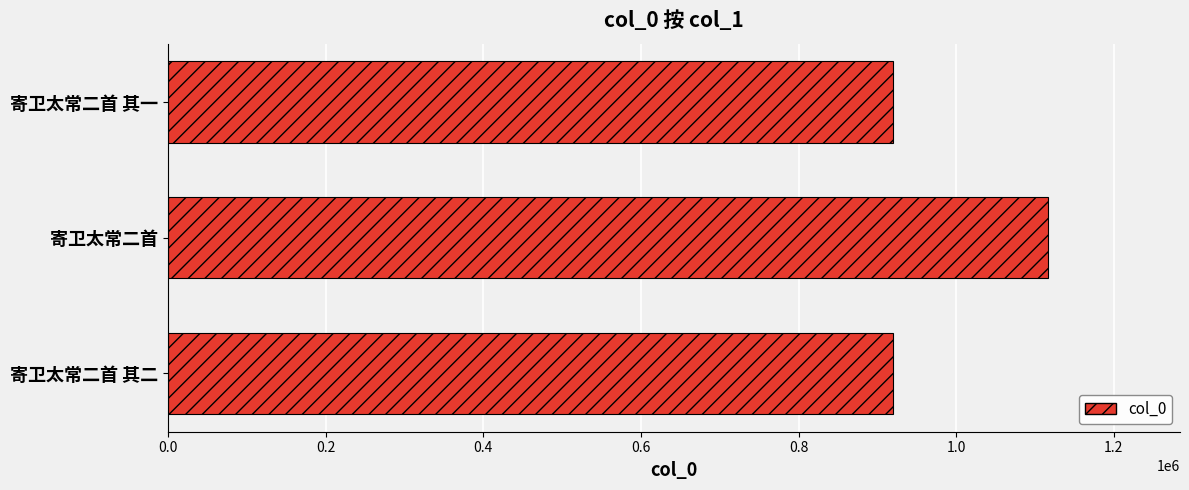

The value at 寄卫太常二首 其一 is 919810. True or false?

True